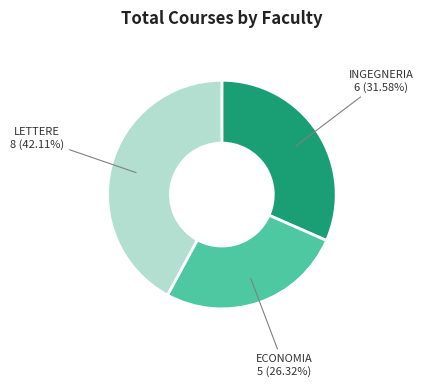

How many segments does this pie chart have?

3